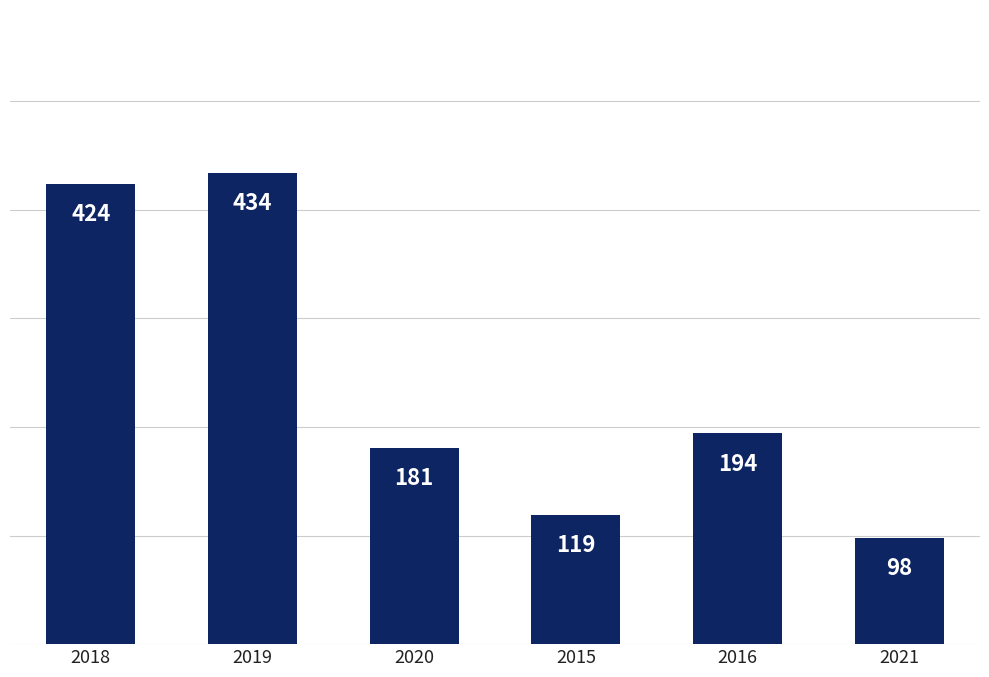

True or false: the data shows 610 at 2018.

False